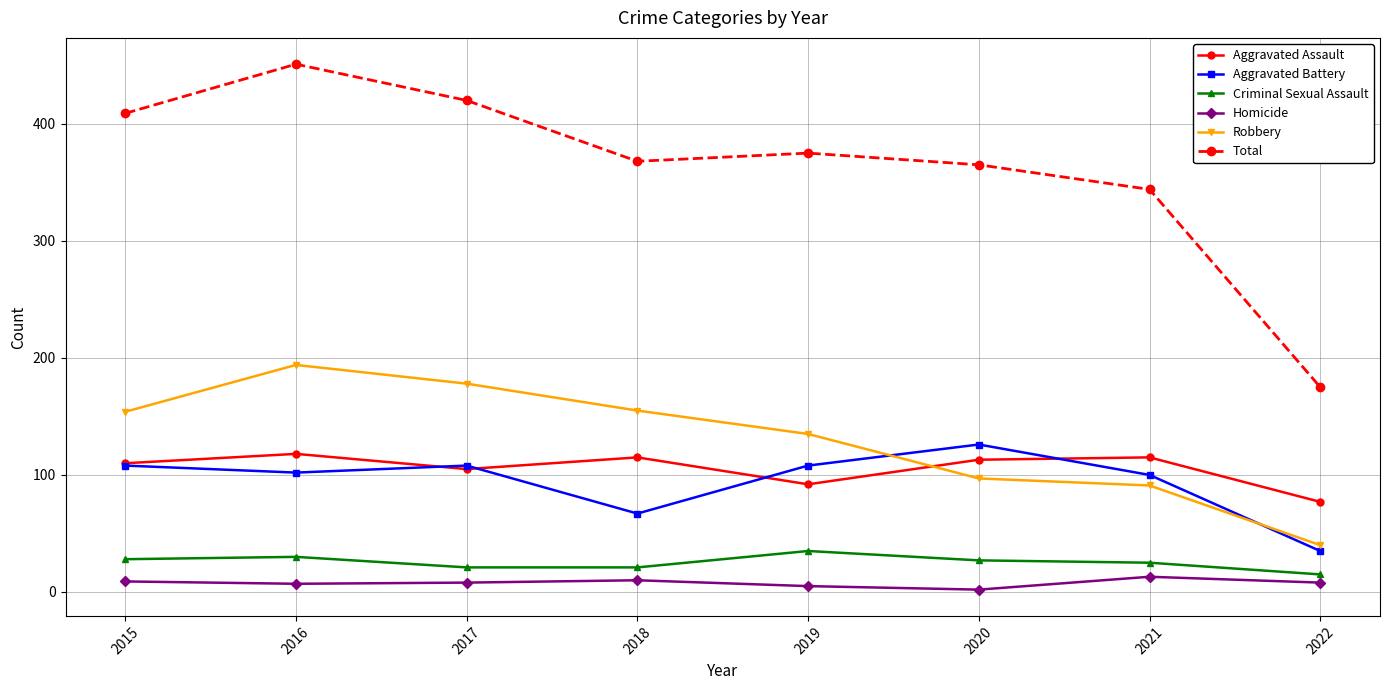

What is the lowest value of the Aggravated Assault series?

77